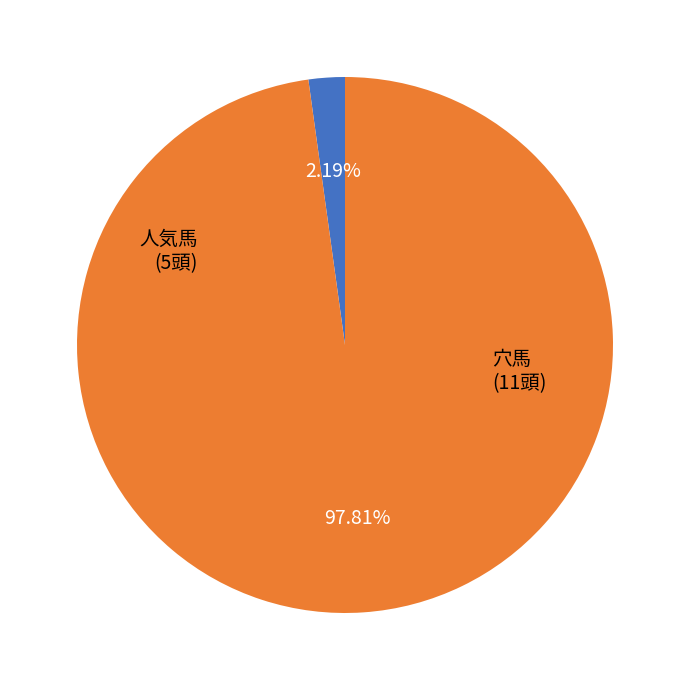

Is there a majority slice in this chart?

Yes